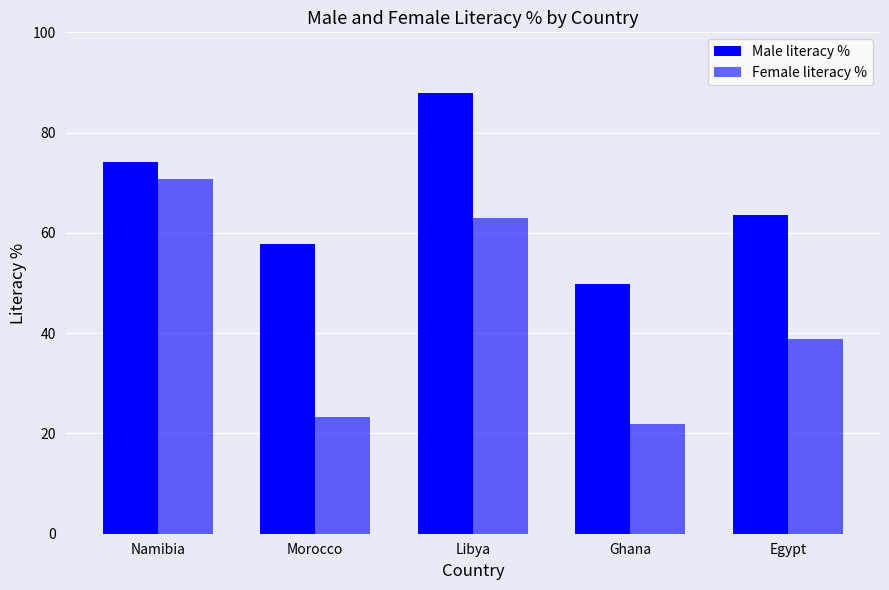

Where does the Female literacy % series first go above 38?

Namibia